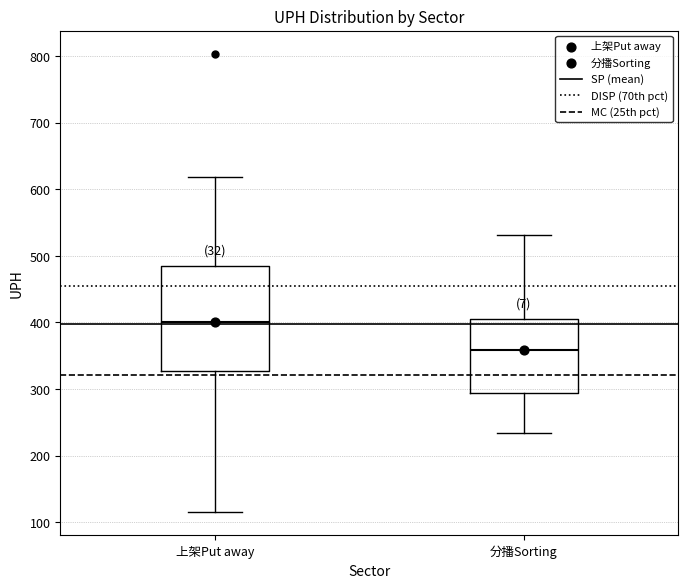

Reading left to right, transcribe this box plot: for each box, give where its median line is, the range the box spans, and where its two whiskers end, as read against the y-axis. The values are not printed on the chart, so give them approximately, as read against the axis.

上架Put away: median 400, box 330 to 480, whiskers 110 to 620
分播Sorting: median 360, box 290 to 400, whiskers 230 to 530